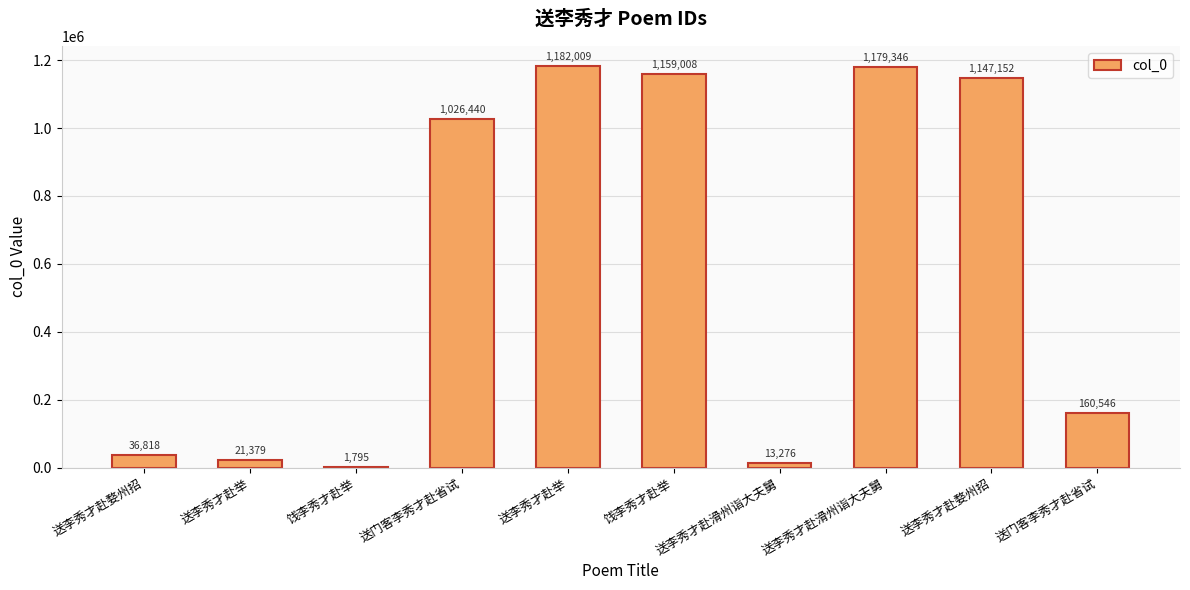

How many categories are shown in the chart?

10